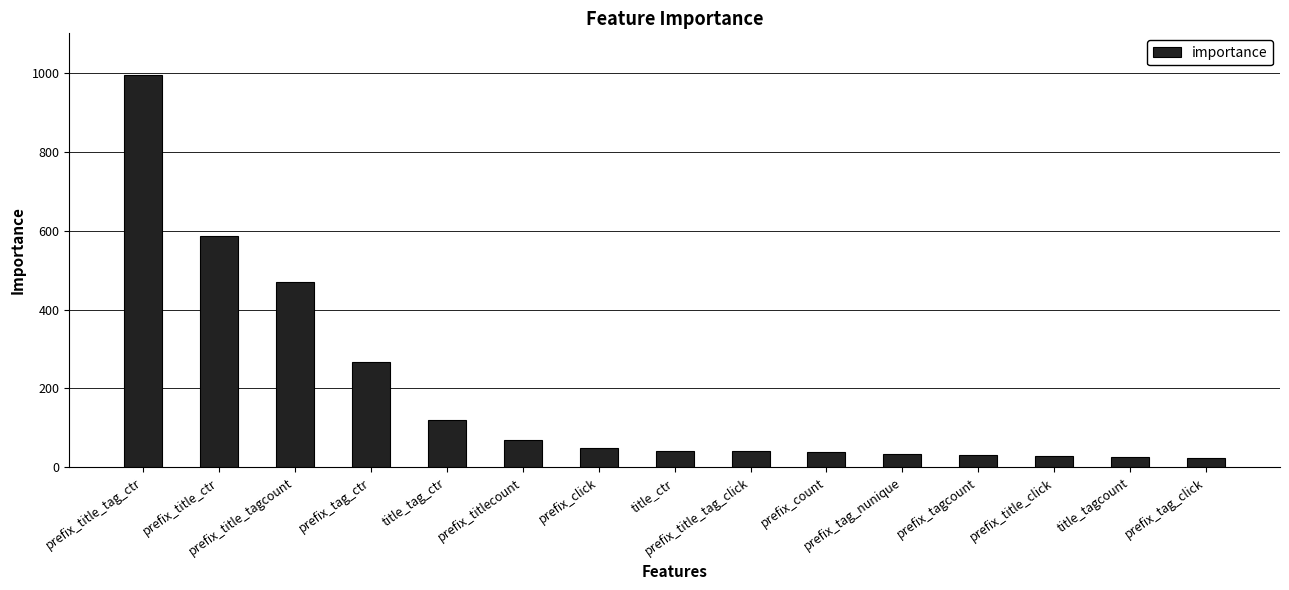

What is the sum of all values?

2818